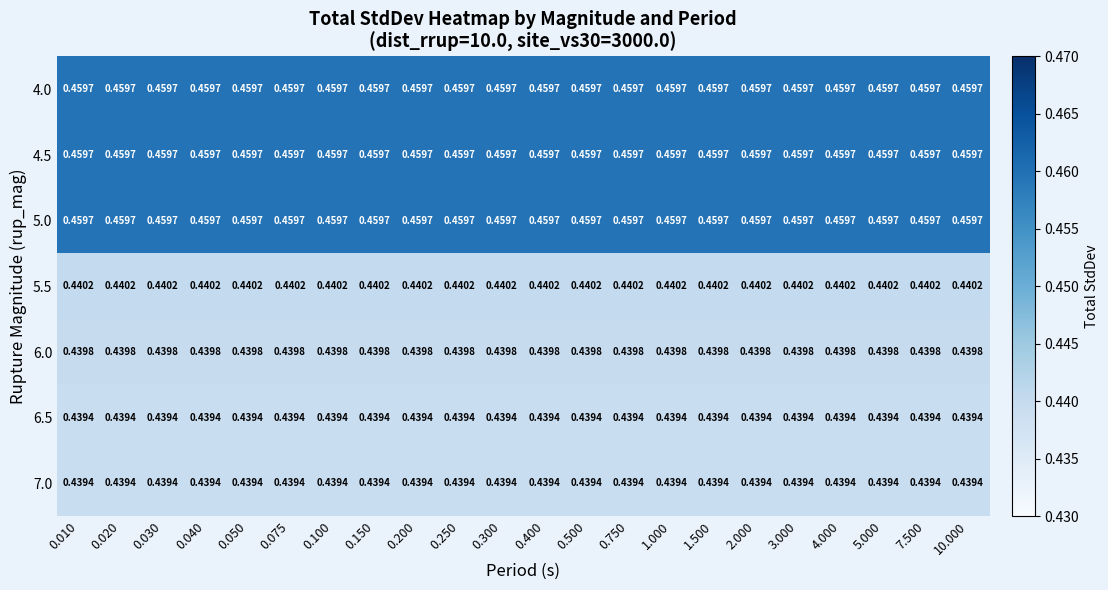

What is the total value across all series at 0.400?

3.1